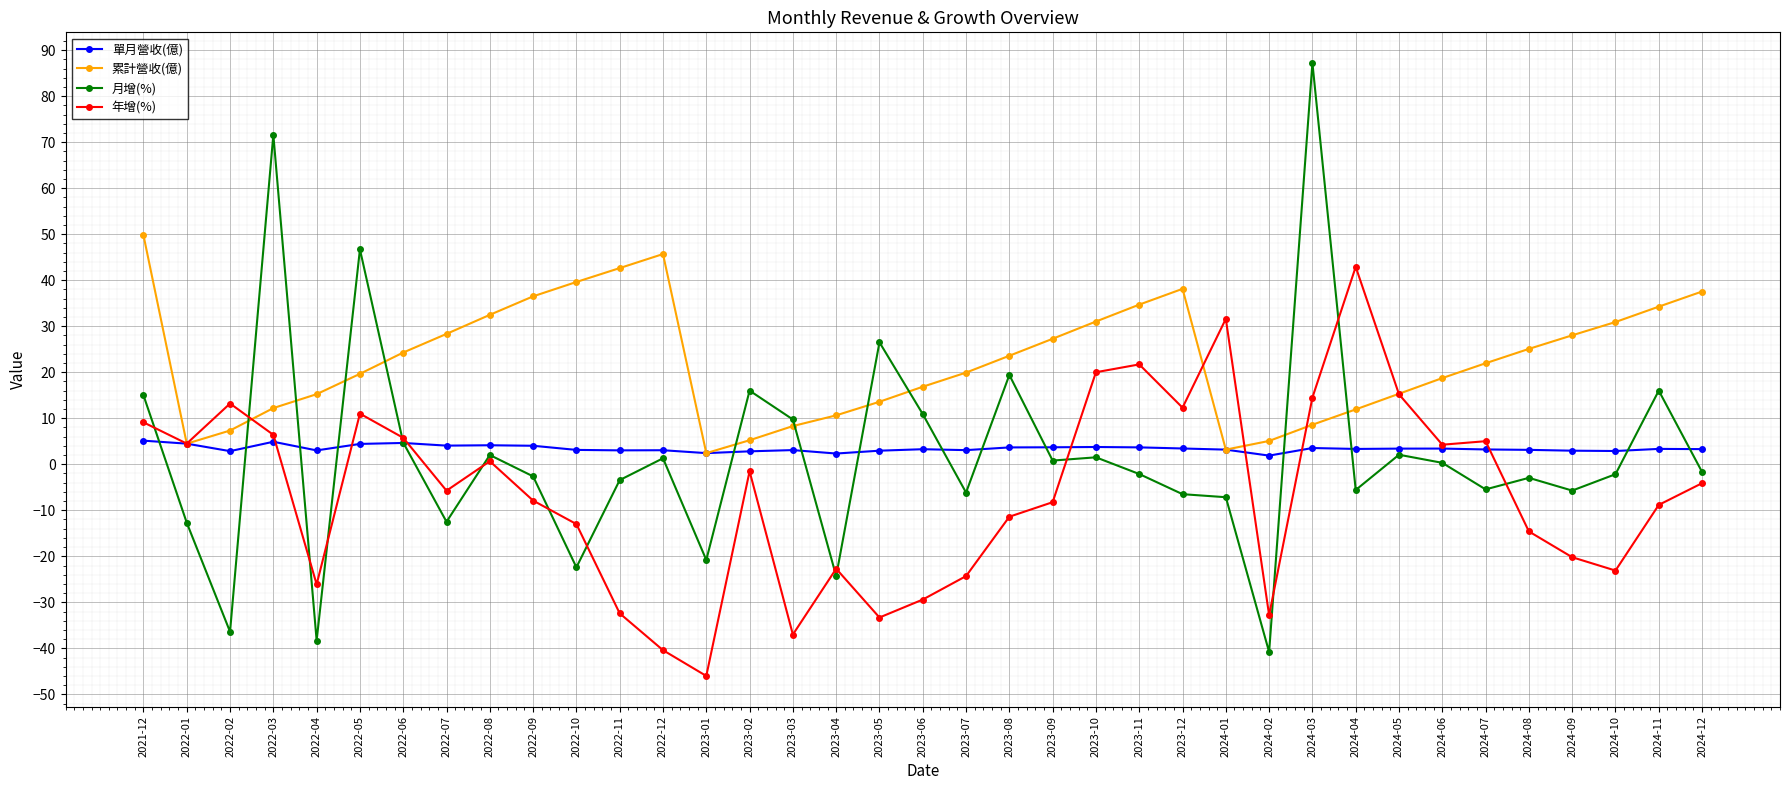

What is the difference between the maximum and minimum values in the 累計營收(億) series?

47.4